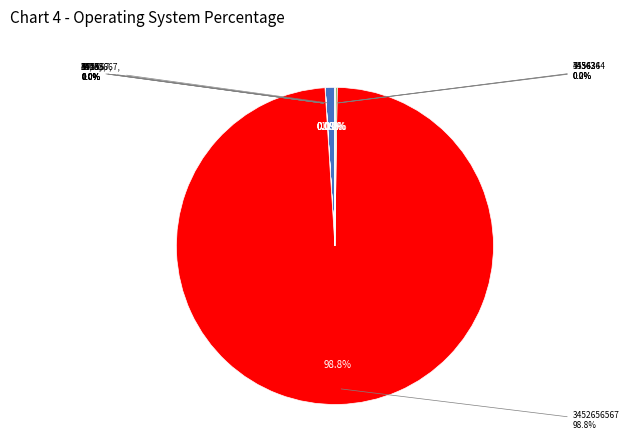

Is there a majority slice in this chart?

Yes